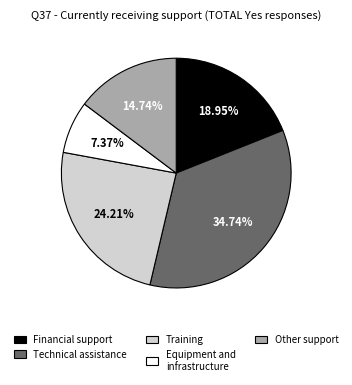

Which has a higher value, Technical assistance or Other support?

Technical assistance